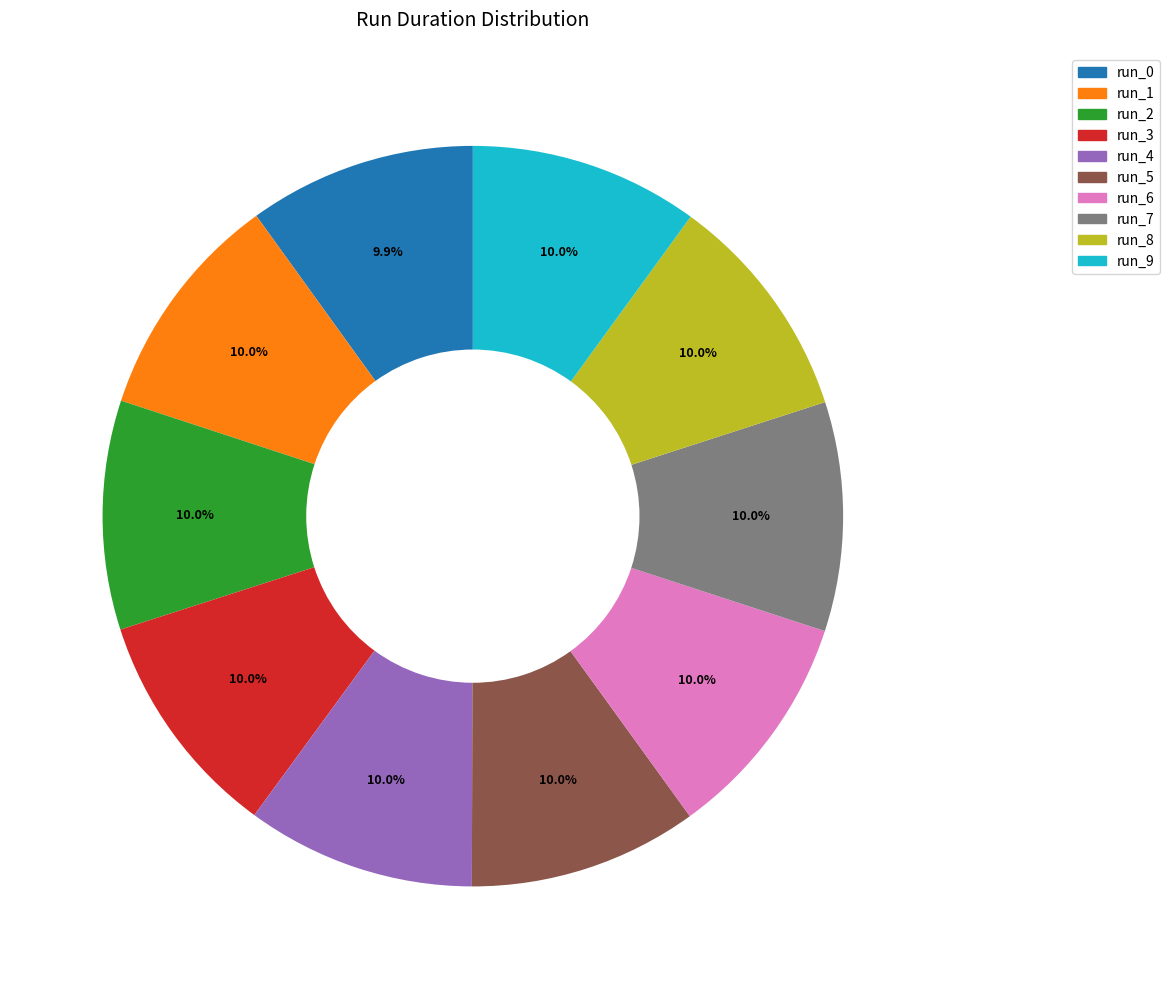

Does any single category account for the majority?

No